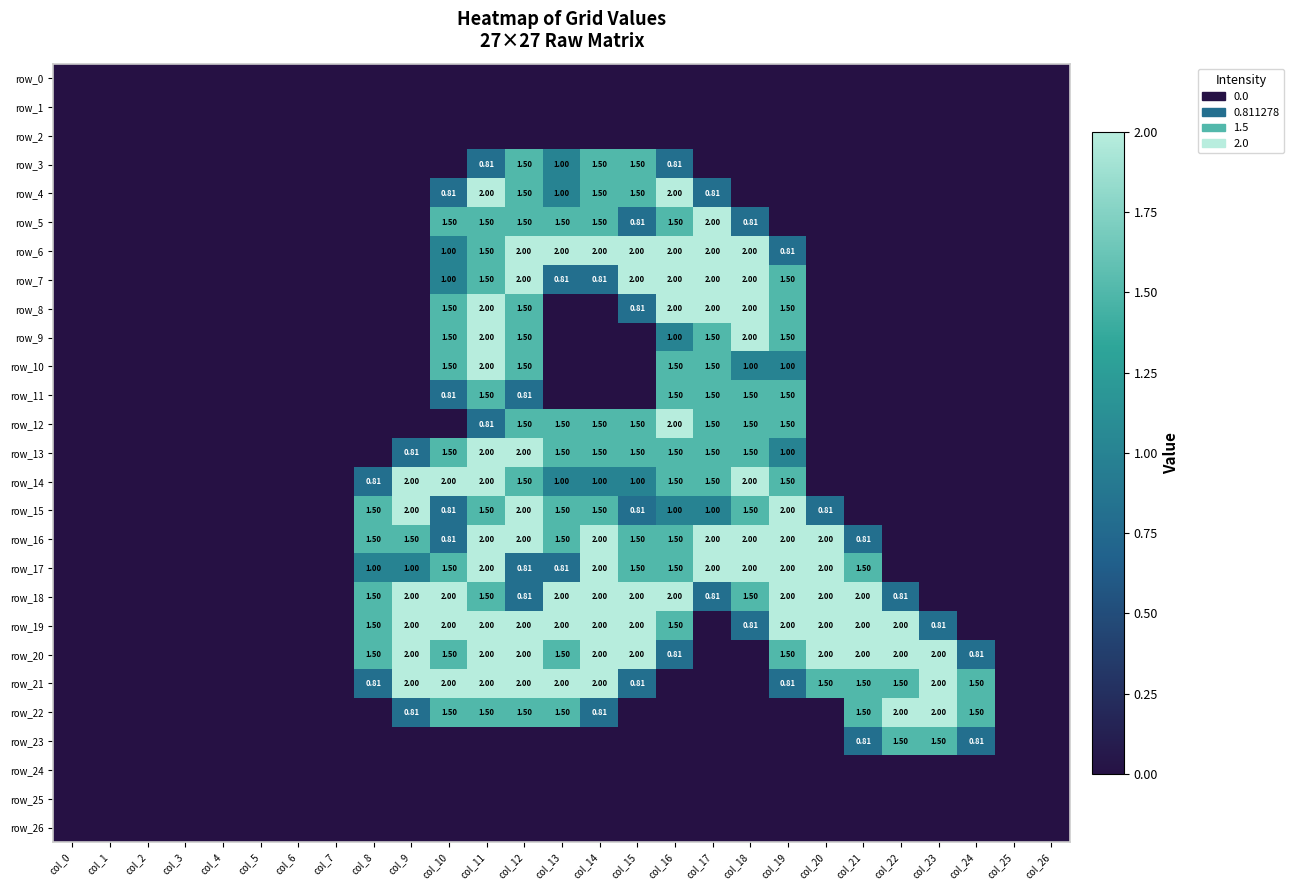

How many categories are shown in the chart?

27